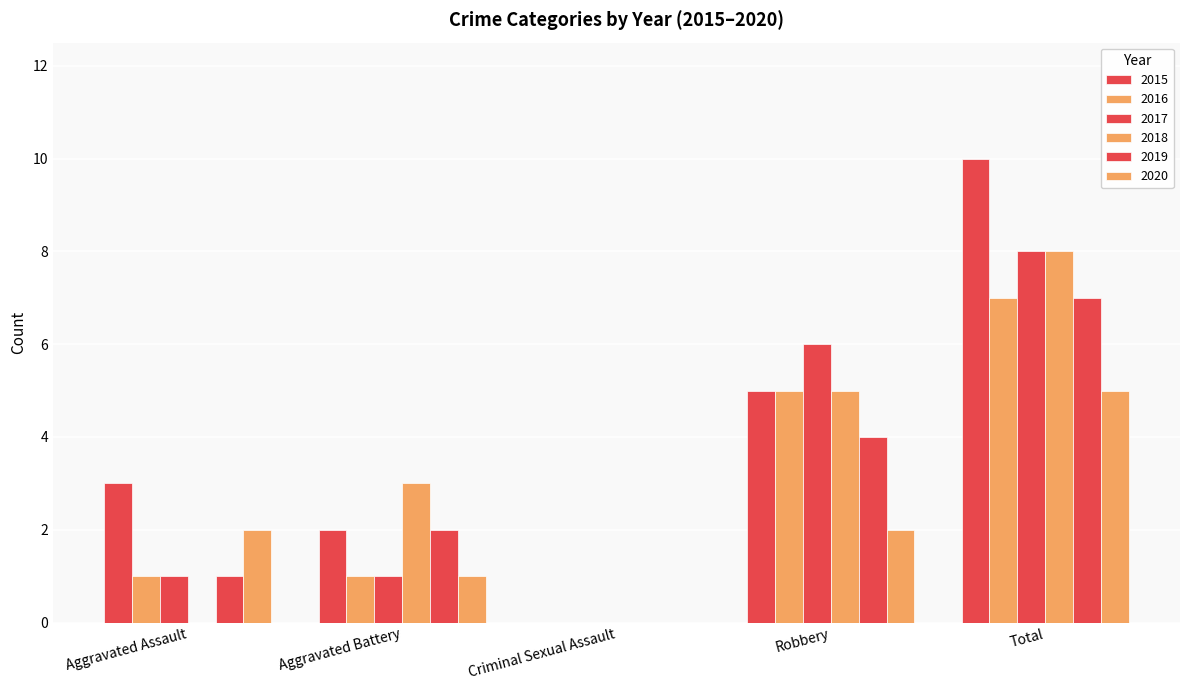

How many positive values does the 2020 series have?

4